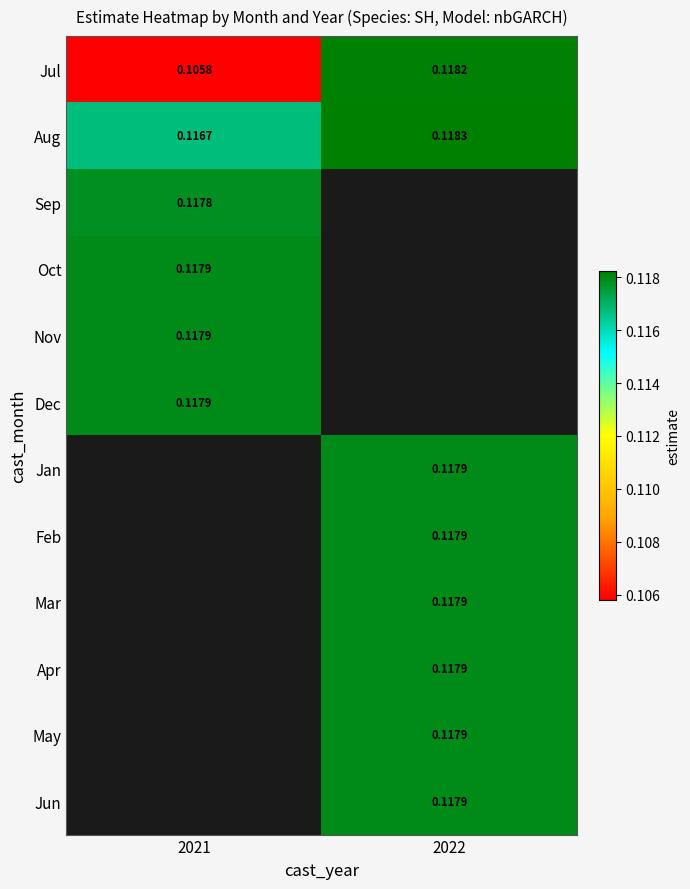

Between 2022 and 2021, which is larger?

2022